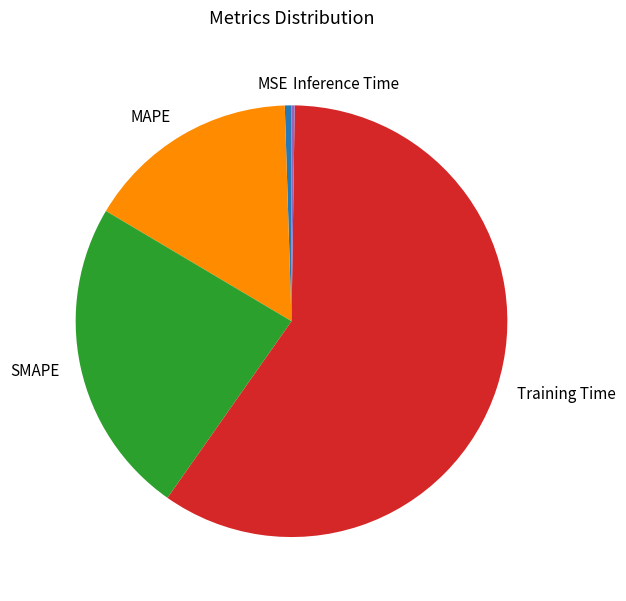

Is the sum of Training Time and MAPE greater than half?

Yes